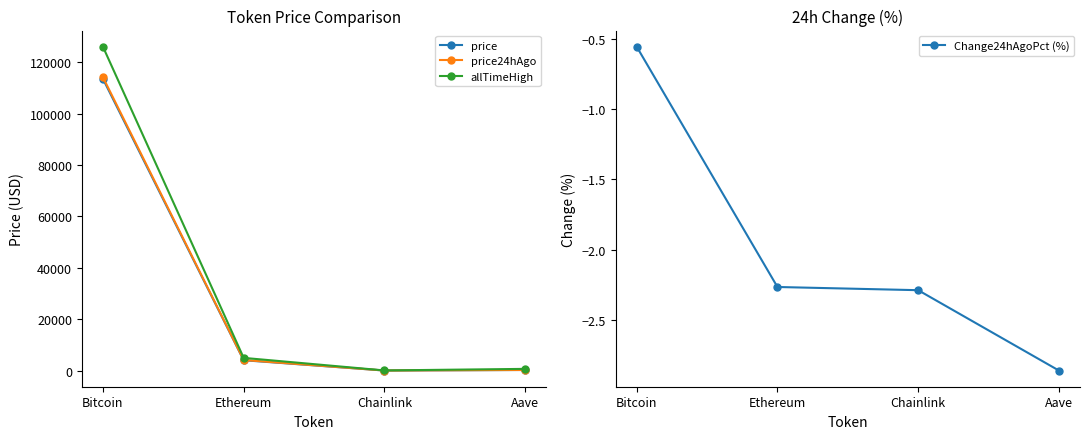

Which series changed the most between Ethereum and Chainlink?

allTimeHigh